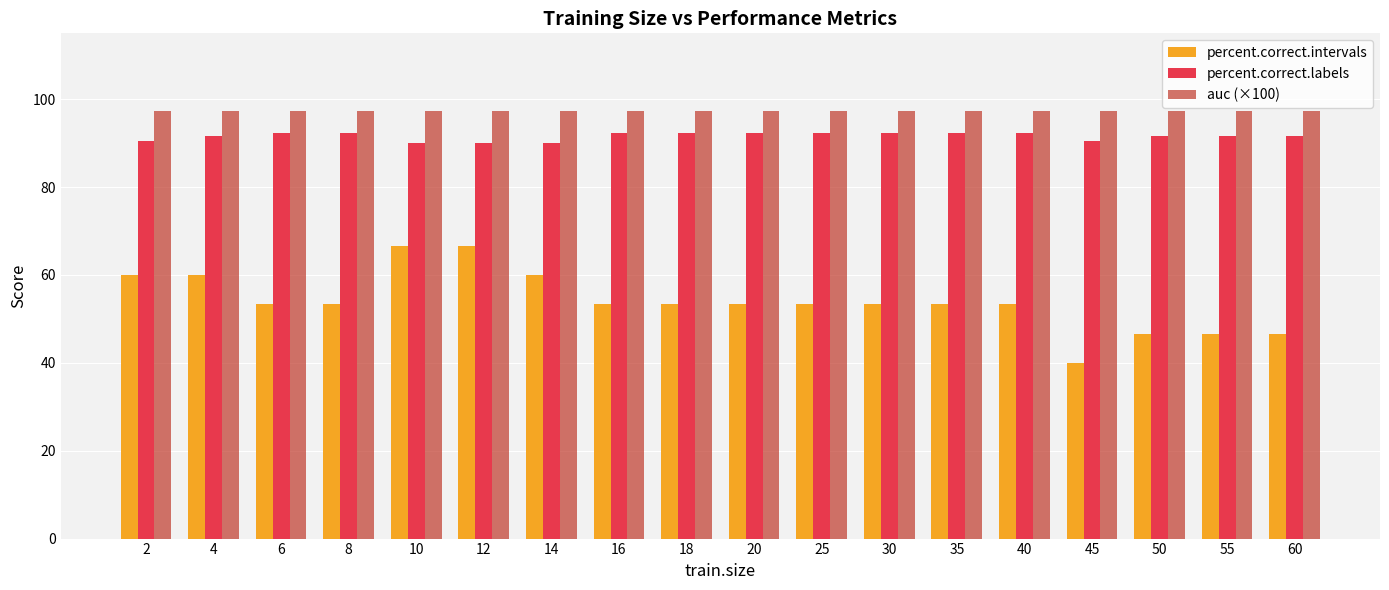

What is the sum of all auc (×100) values?

1751.6